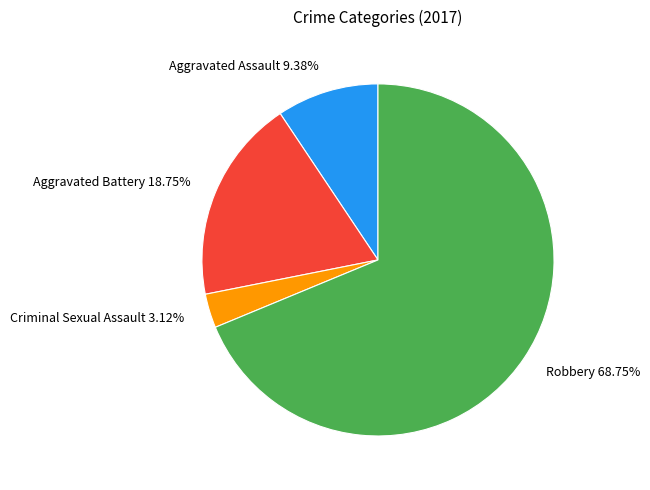

To the nearest percent, what is the difference between the Robbery and Criminal Sexual Assault slice percentages?

66%